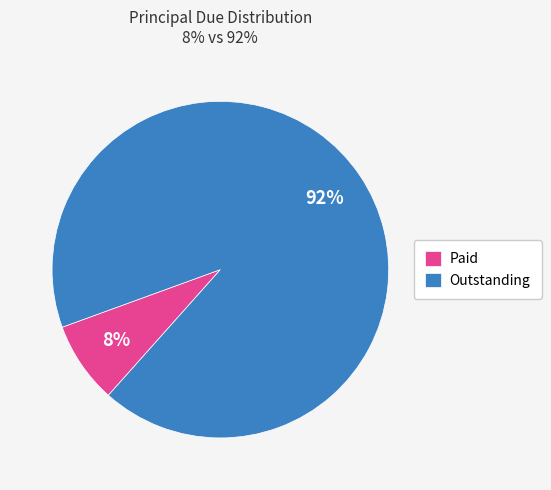

What percentage is the Paid slice, to the nearest percent?

8%